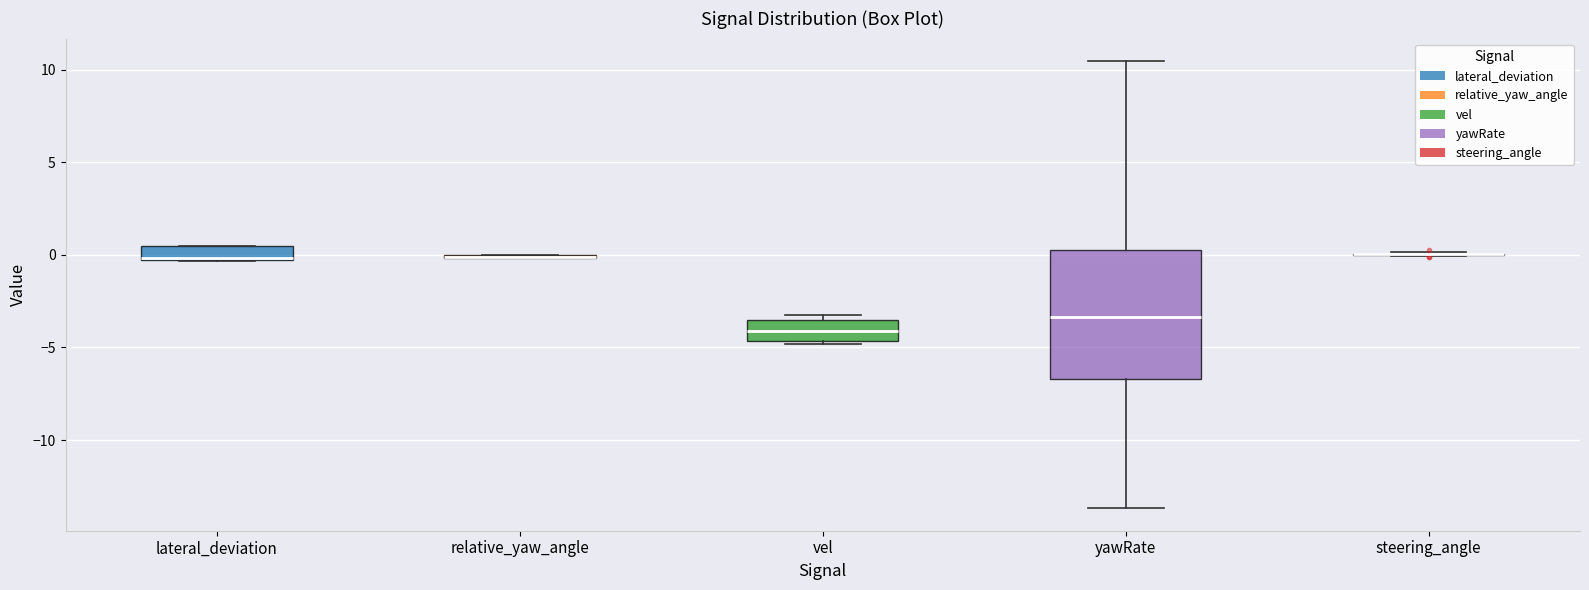

Reading left to right, transcribe this box plot: for each box, give where its median line is, the range the box spans, and where its two whiskers end, as read against the y-axis. The values are not printed on the chart, so give them approximately, as read against the axis.

lateral_deviation: median 0.0, box -0.5 to 0.5, whiskers -0.5 to 0.5
relative_yaw_angle: box collapsed to a line at 0.0, whiskers 0.0 to 0.0
vel: median -4.0, box -4.5 to -3.5, whiskers -5.0 to -3.0
yawRate: median -3.5, box -6.5 to 0.5, whiskers -13.5 to 10.5
steering_angle: box collapsed to a line at 0.0, whiskers 0.0 to 0.0